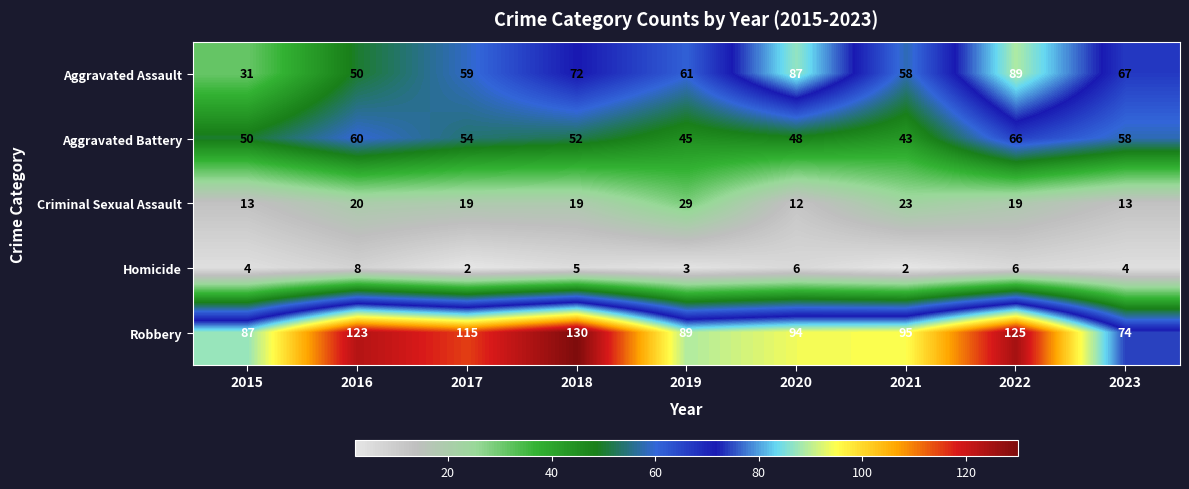

What is the total value across all series at 2020?

247